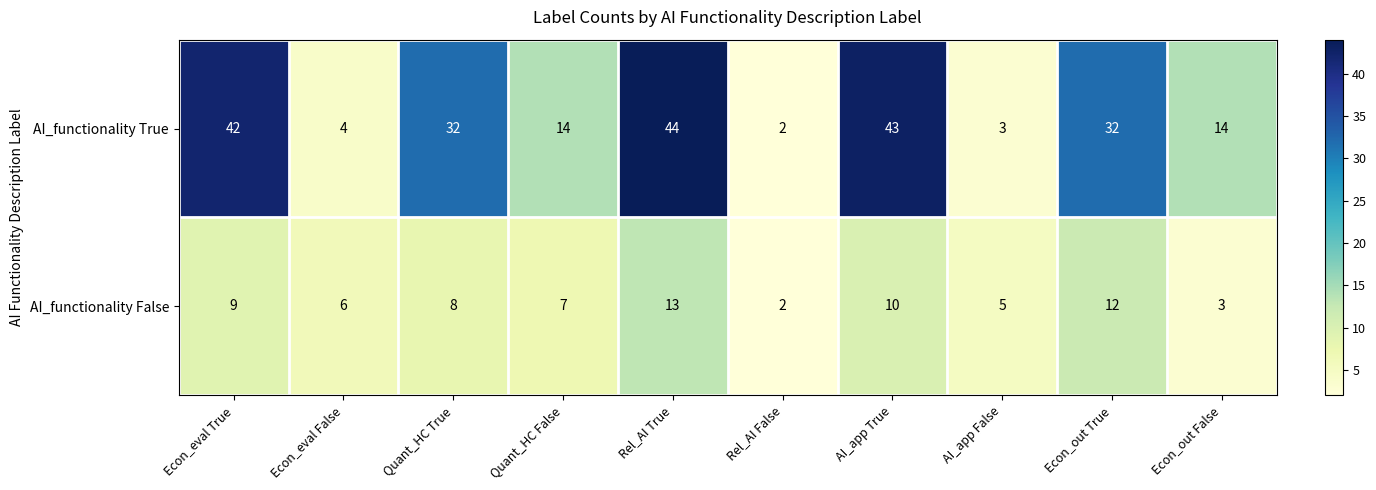

At which label is AI_functionality False closest to 7?

Quant_HC False